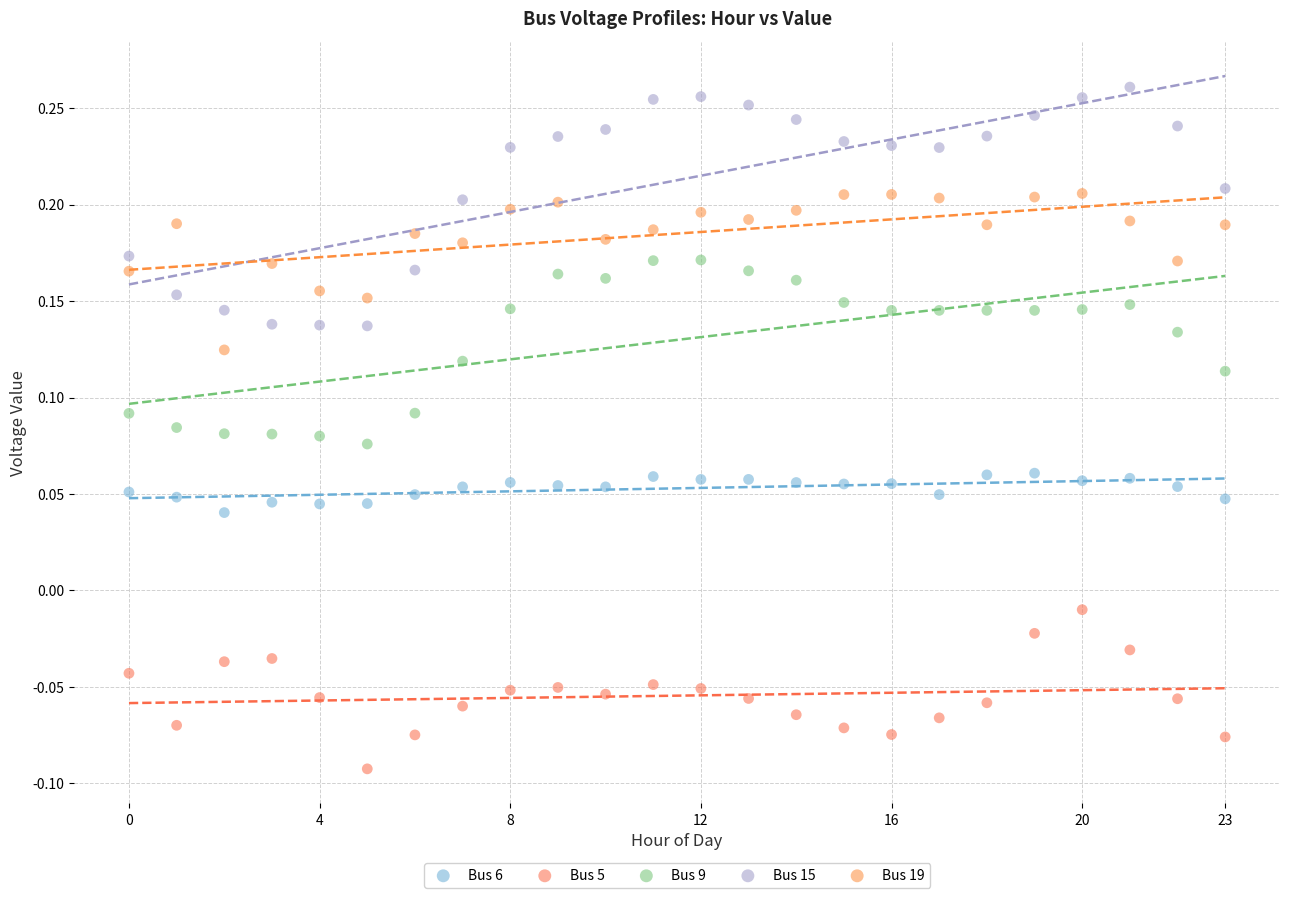

What are all the series names shown in the legend?

Bus 6, Bus 5, Bus 9, Bus 15, Bus 19